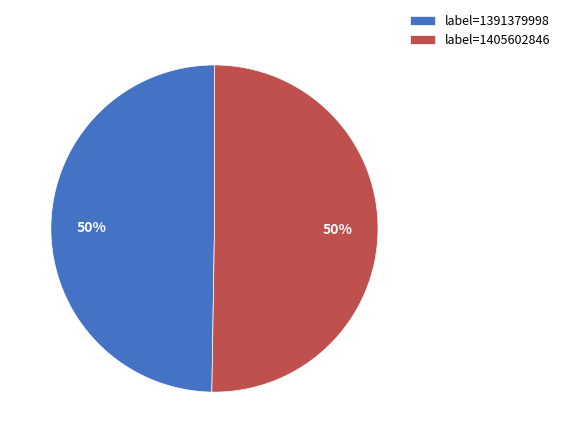

What percentage is the label=1391379998 slice, to the nearest percent?

50%